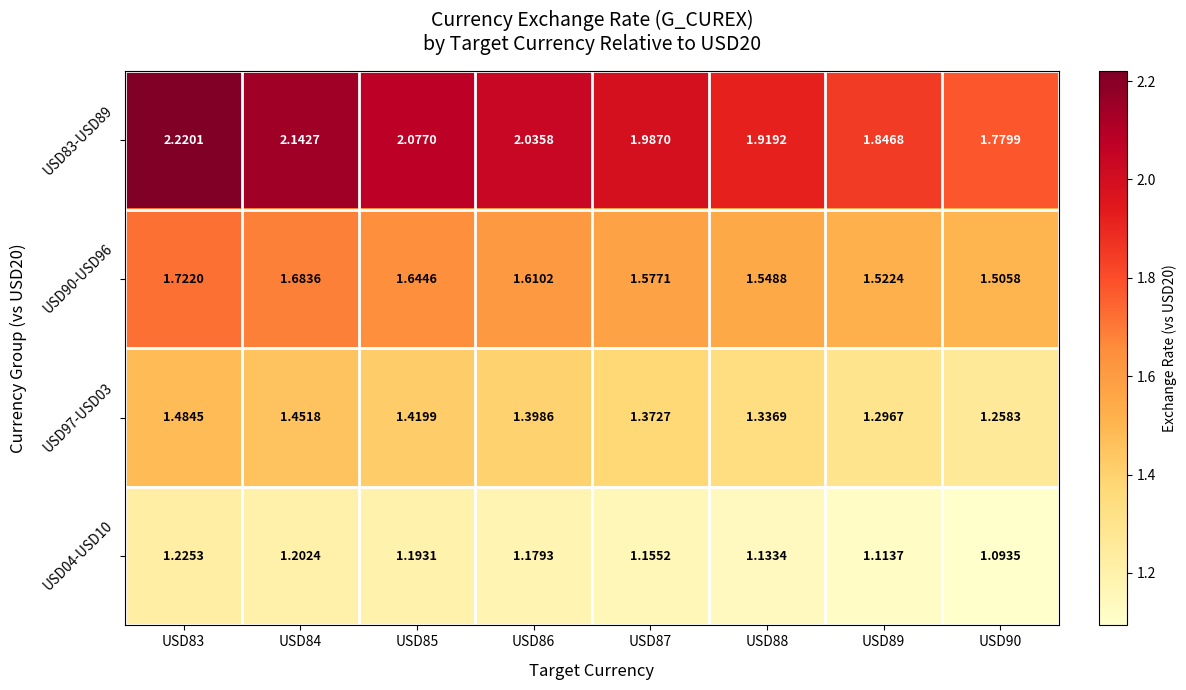

At which category is the sum across all series the highest?

USD83